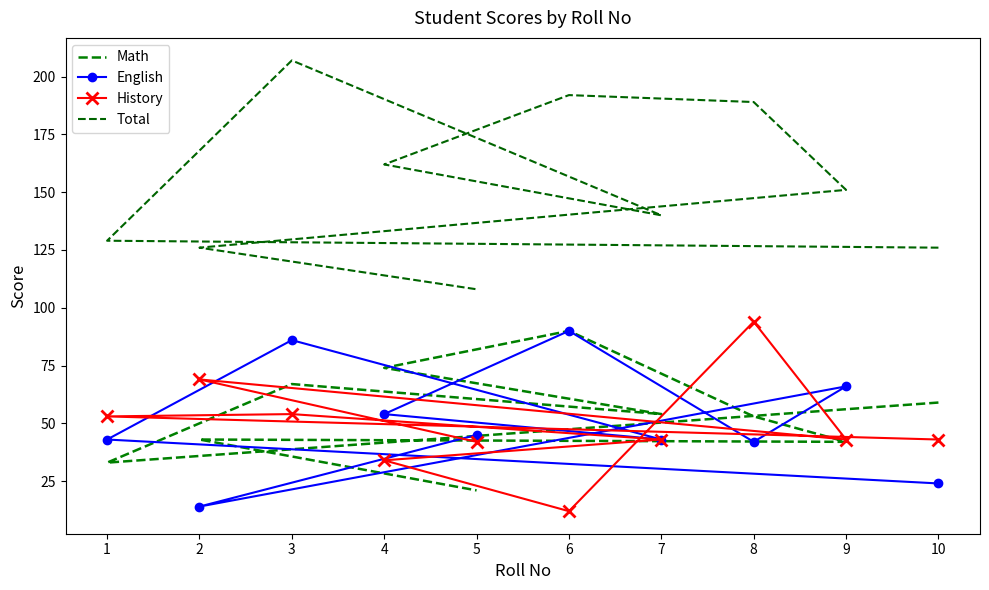

What is the sum of all English values?

507